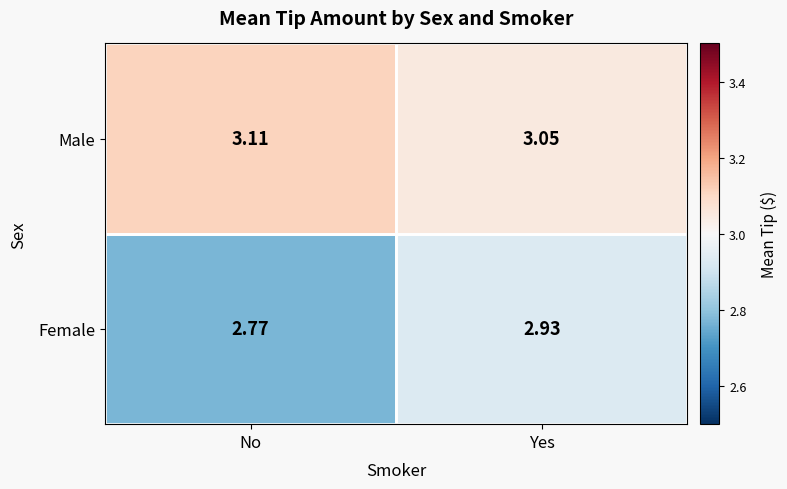

At which label does Male reach its minimum?

Yes